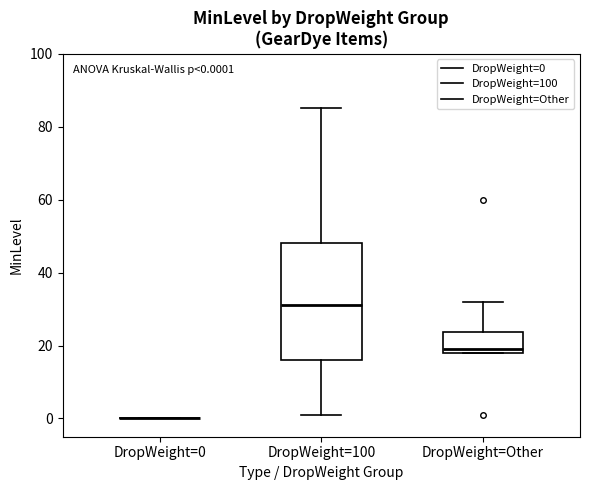

Comparing the boxes themselves (not the whiskers), which one is the tallest?

DropWeight=100